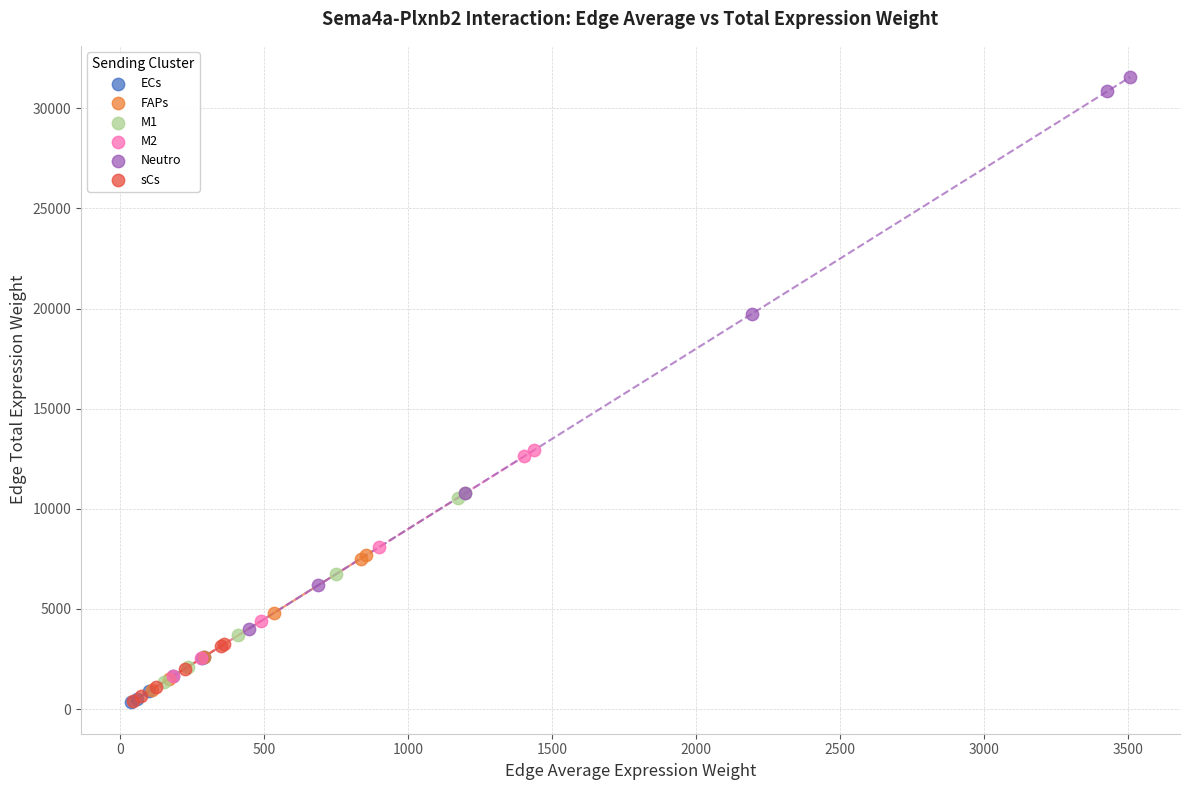

Which series has the largest Y range (max minus min)?

Neutro